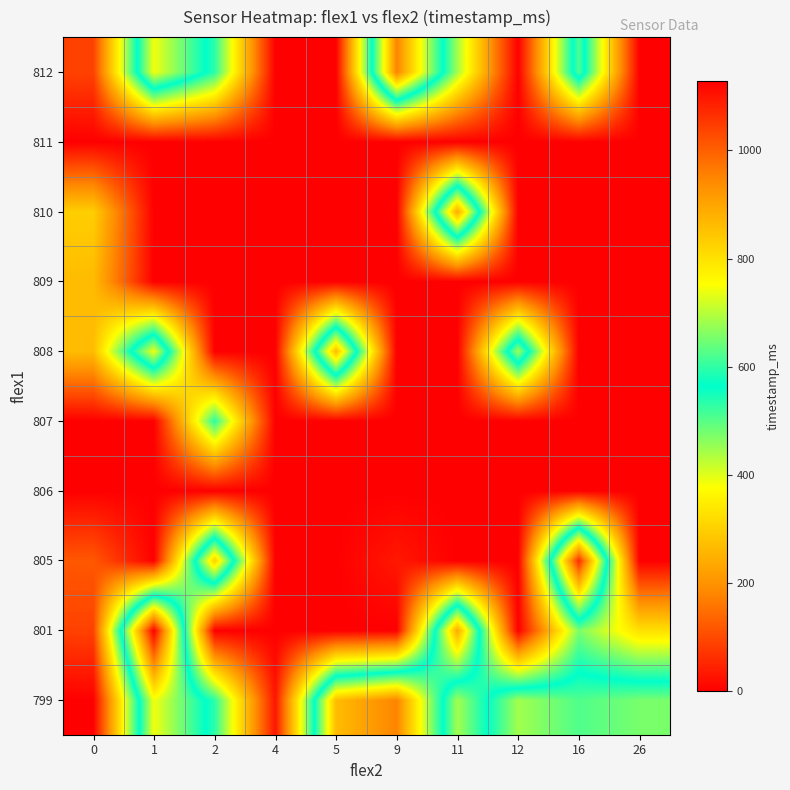

Reading left to right, extract all data points from this chart.

799: 0=0	1=743	2=534	4=30	5=861	9=951	11=445	12=683	16=623	26=653
801: 0=89	1=1129	2=0	4=0	5=0	9=0	11=891	12=0	16=475	26=327
805: 0=119	1=0	2=832	4=0	5=0	9=33	11=0	12=0	16=1070	26=0
806: 0=0	1=1	2=0	4=0	5=0	9=0	11=0	12=0	16=0	26=0
807: 0=0	1=0	2=534	4=0	5=0	9=0	11=0	12=0	16=0	26=0
808: 0=267	1=743	2=0	4=0	5=861	9=0	11=0	12=683	16=0	26=0
809: 0=267	1=0	2=0	4=0	5=0	9=0	11=0	12=0	16=0	26=0
810: 0=297	1=0	2=0	4=0	5=0	9=0	11=891	12=0	16=0	26=0
811: 0=0	1=0	2=0	4=0	5=0	9=0	11=0	12=0	16=0	26=0
812: 0=89	1=743	2=534	4=0	5=0	9=951	11=445	12=0	16=623	26=0